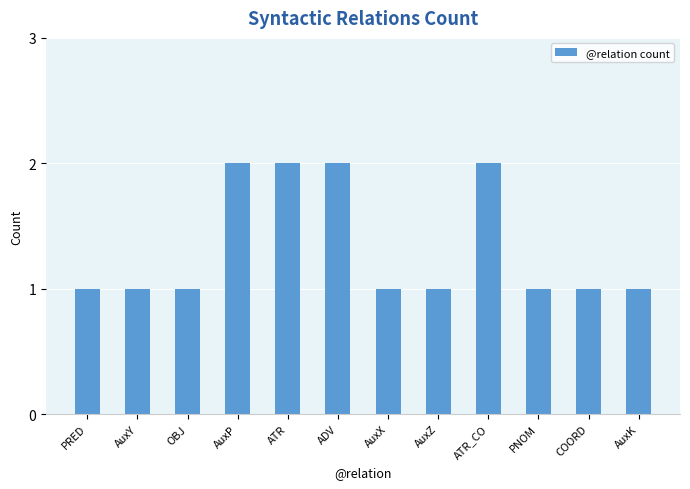

Between OBJ and ATR_CO, which is larger?

ATR_CO